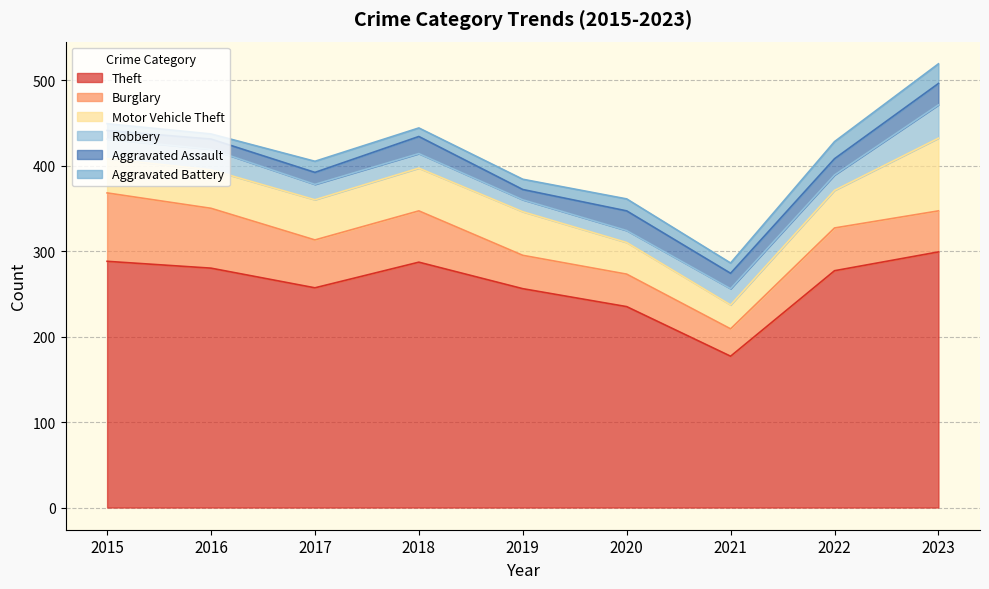

How many series are shown in this chart?

6